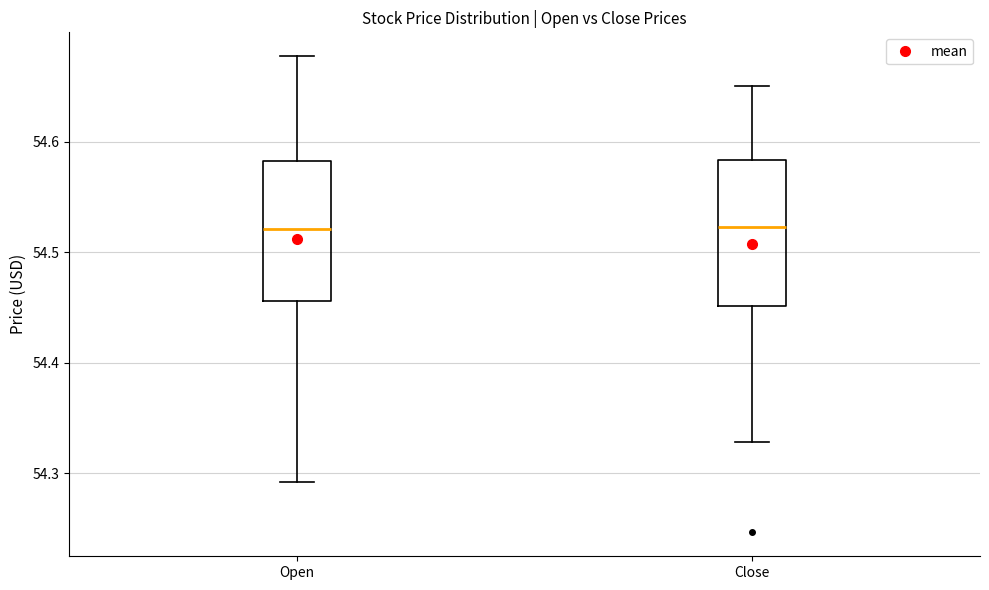

Where is the upper edge of the box for Open on the y-axis? The values are not printed on the chart, so give them approximately, as read against the axis.

54.58